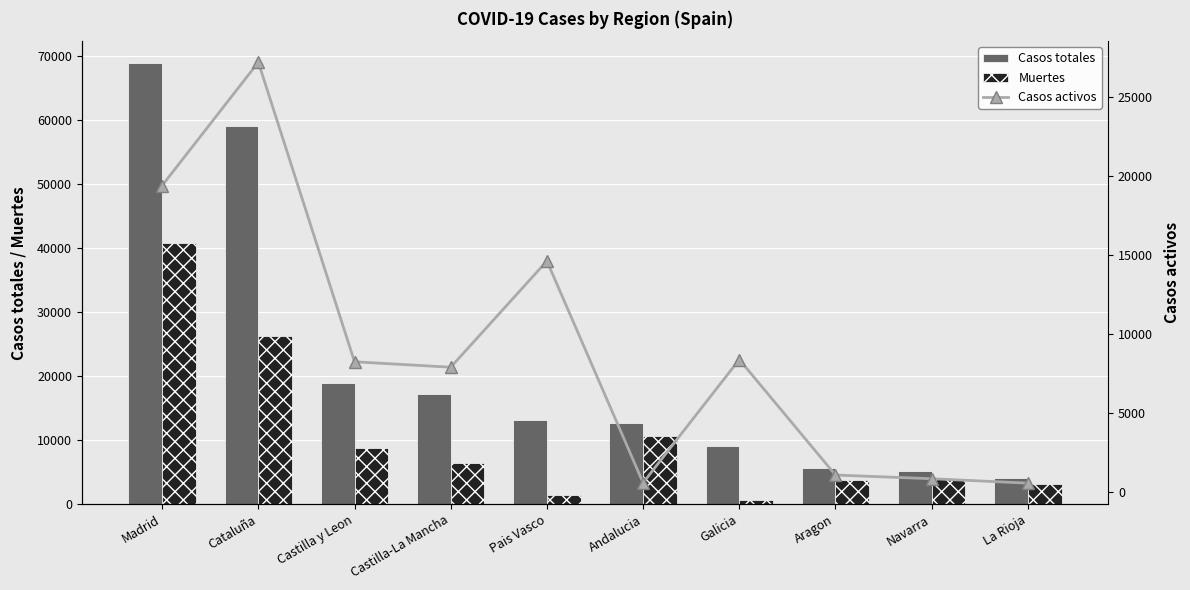

True or false: Casos activos has a value of 8409 at Galicia.

True